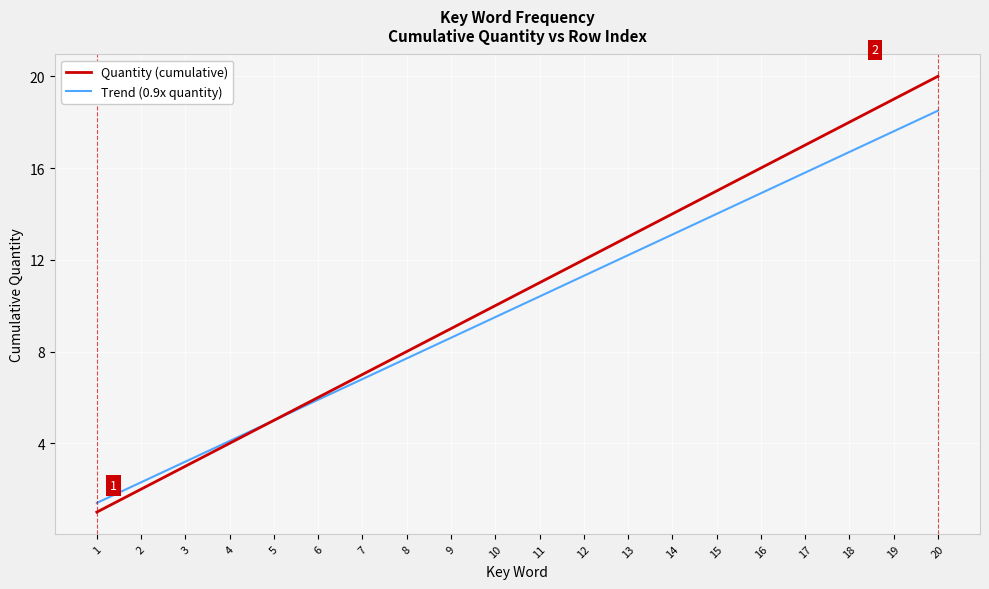

List the series in order of their overall mean, highest first.

Quantity (cumulative), Trend (0.9x quantity)